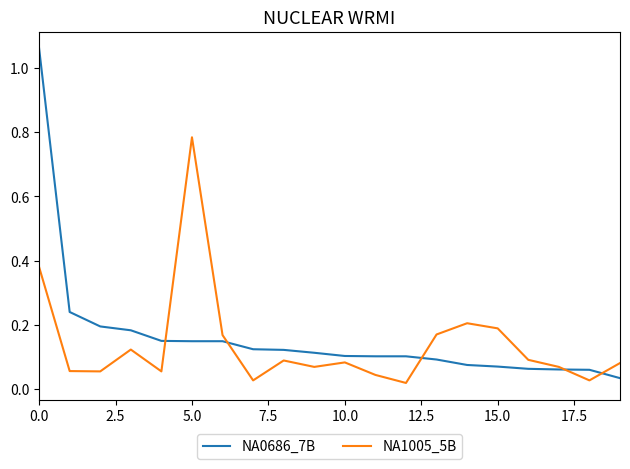

List the series in order of their overall mean, highest first.

NA0686_7B, NA1005_5B